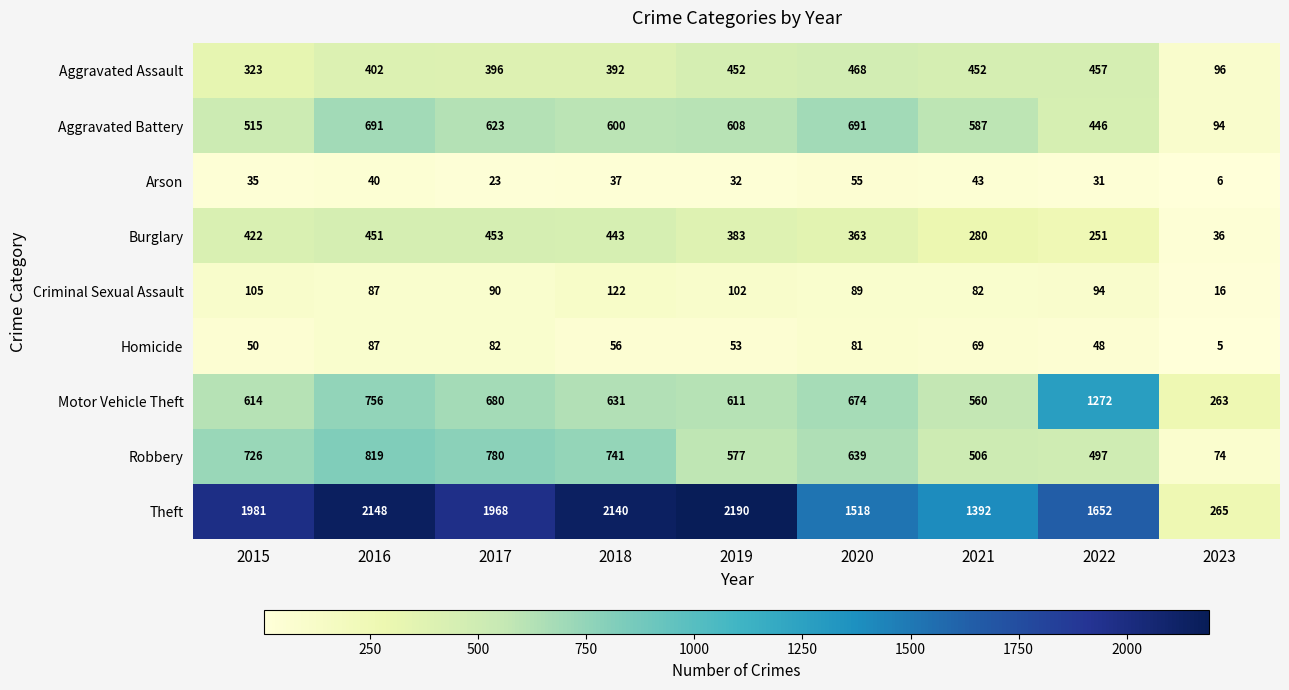

What is the difference between the second highest and minimum values in the Theft series?

1883